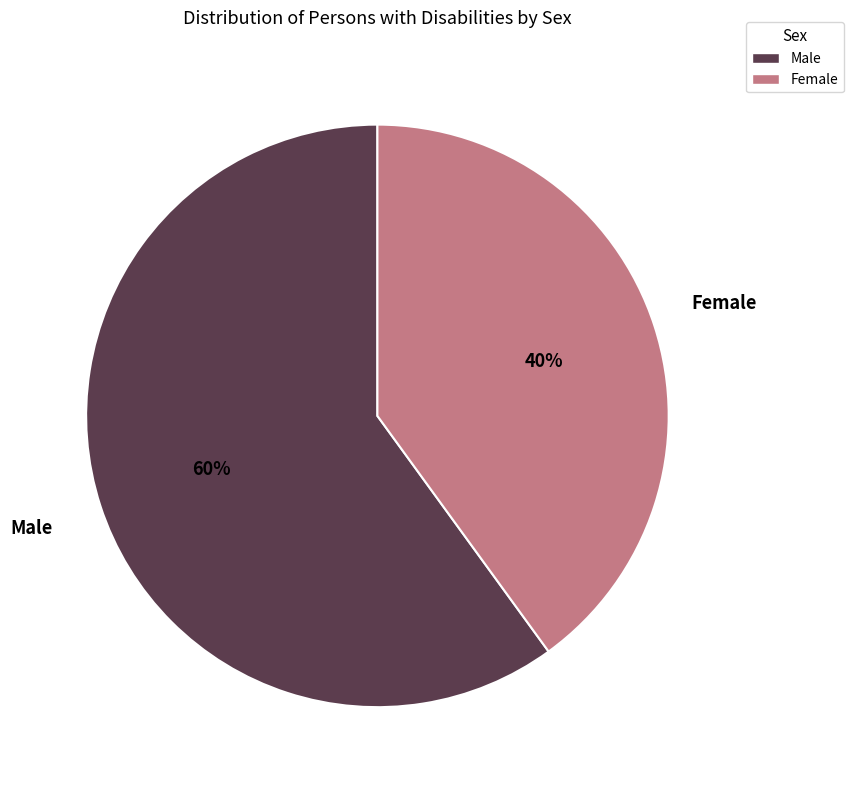

How many slices are in this pie chart?

2